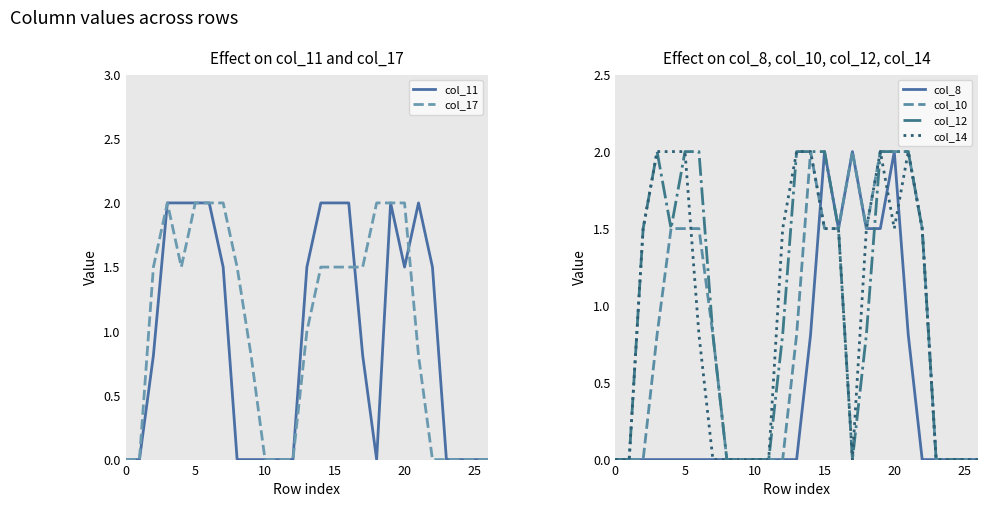

What is the difference between the second highest and second lowest values in the col_10 series?

2.0